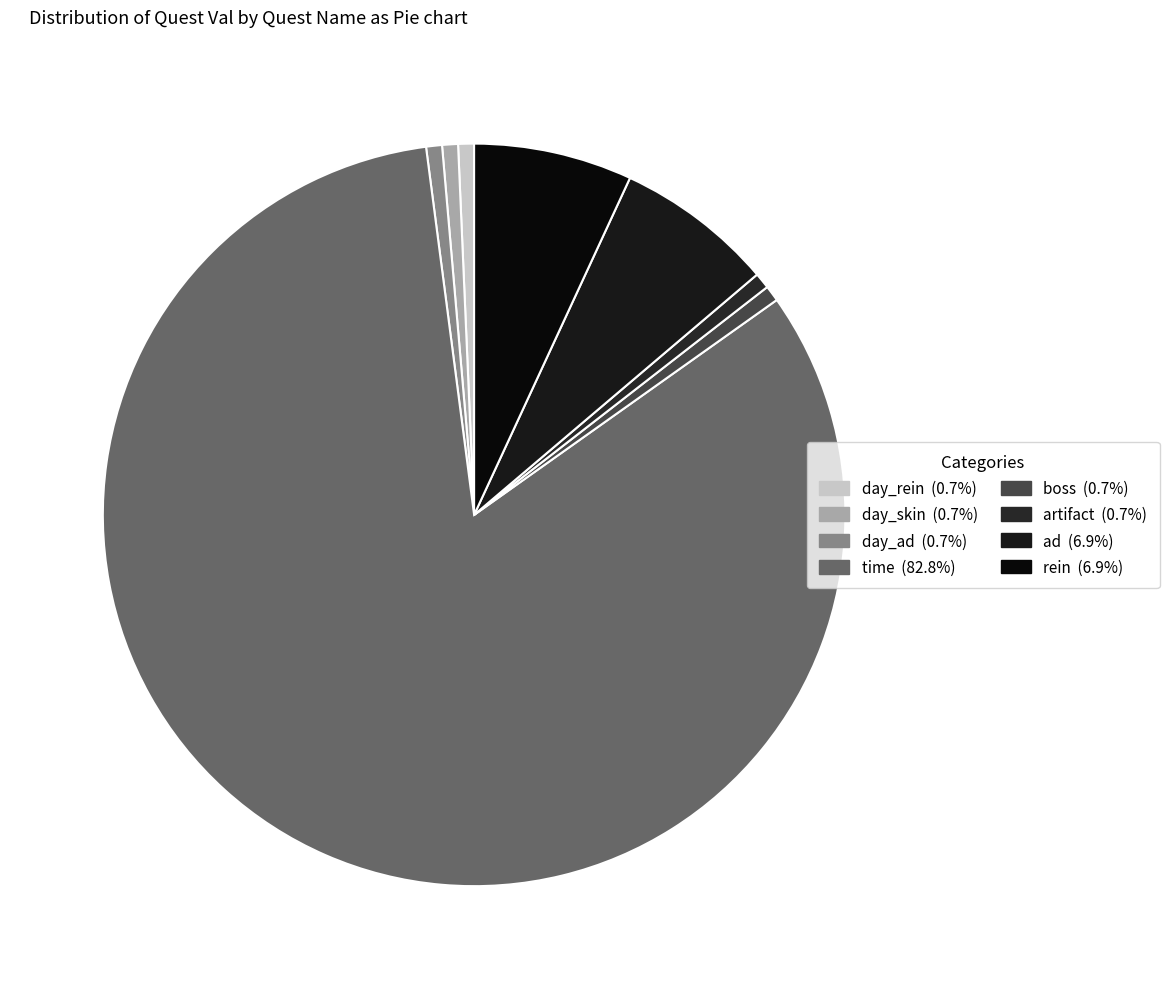

Count the number of slices in the pie.

8